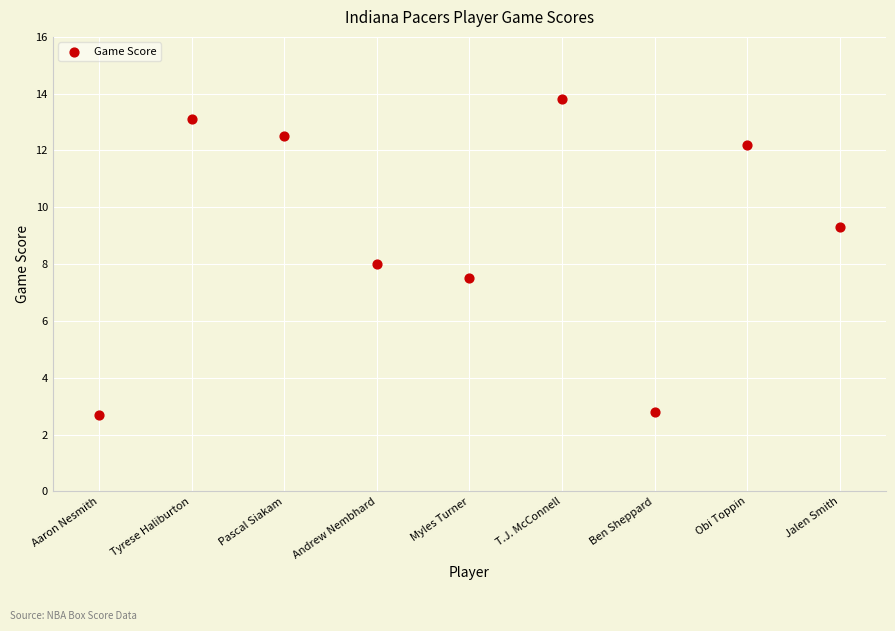

What is the range of Y values (max minus min)?

11.1